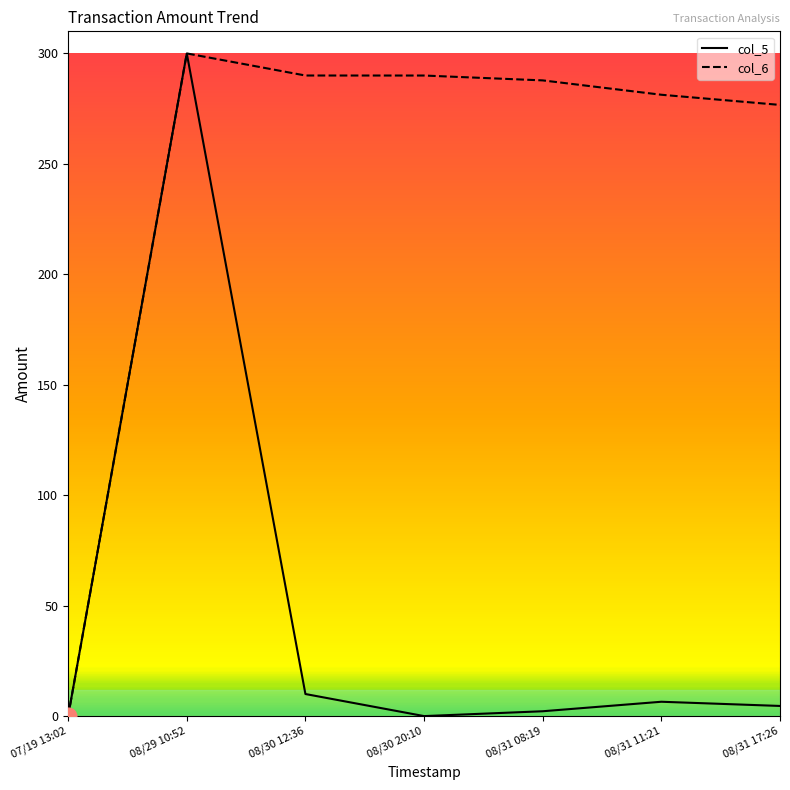

True or false: col_6 has a value of 281.3 at 08/31 11:21.

True